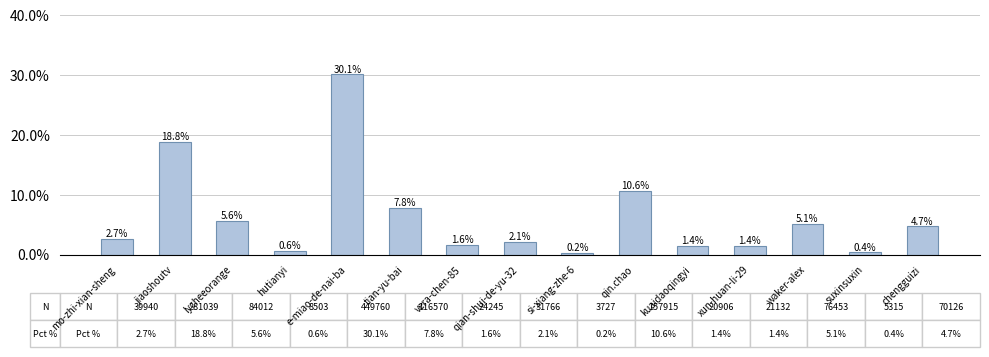

How many values exceed 2?

9